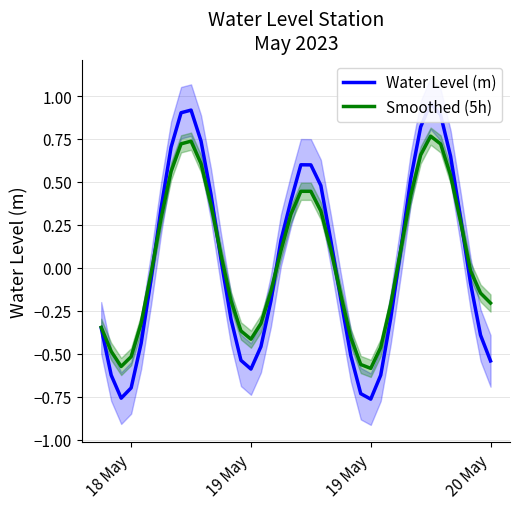

What is the average value of the Smoothed (5h) series?

0.1